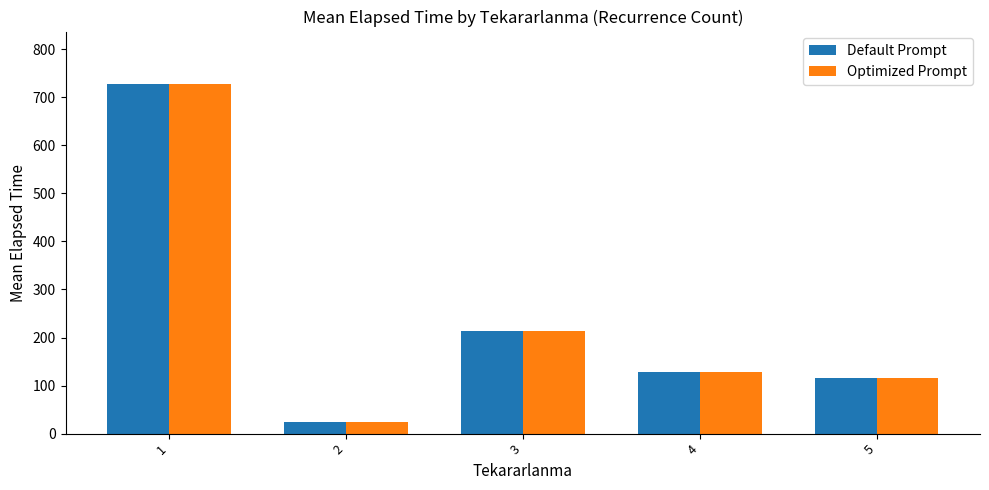

True or false: Optimized Prompt has a value of 133.6 at 3.

False